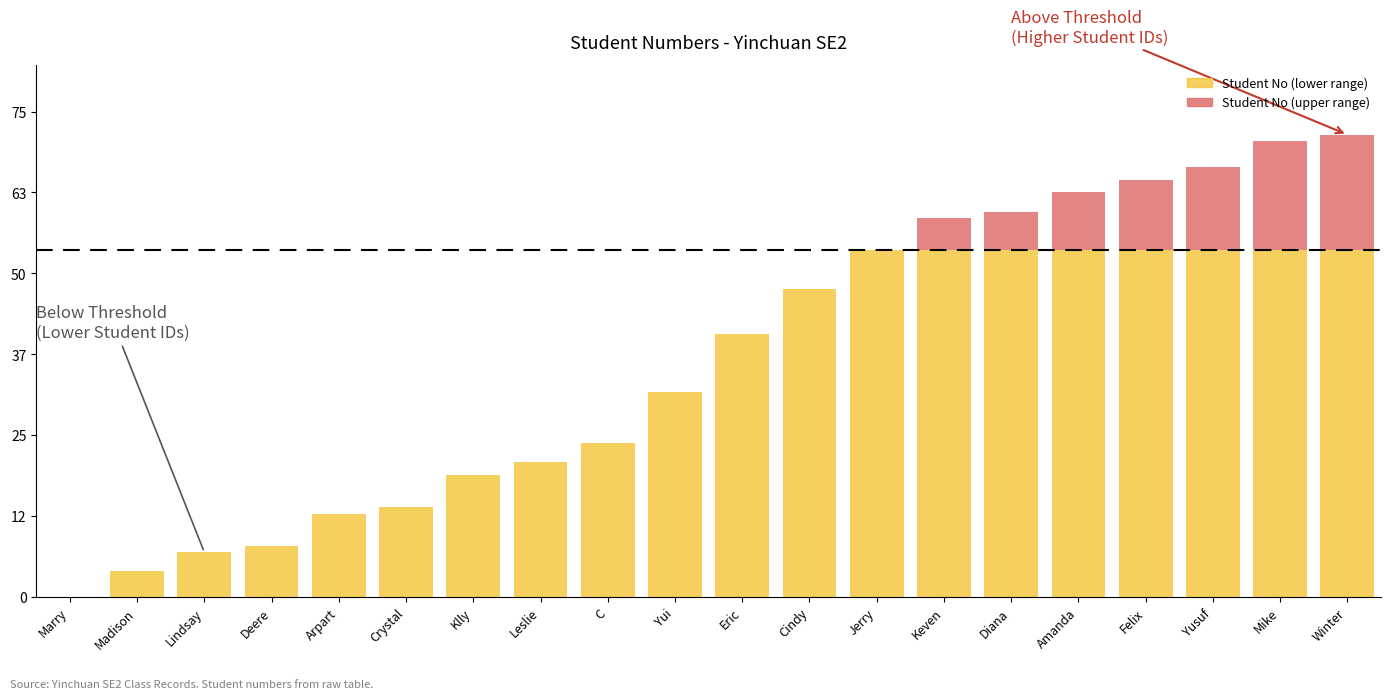

Are the bars horizontal?

No